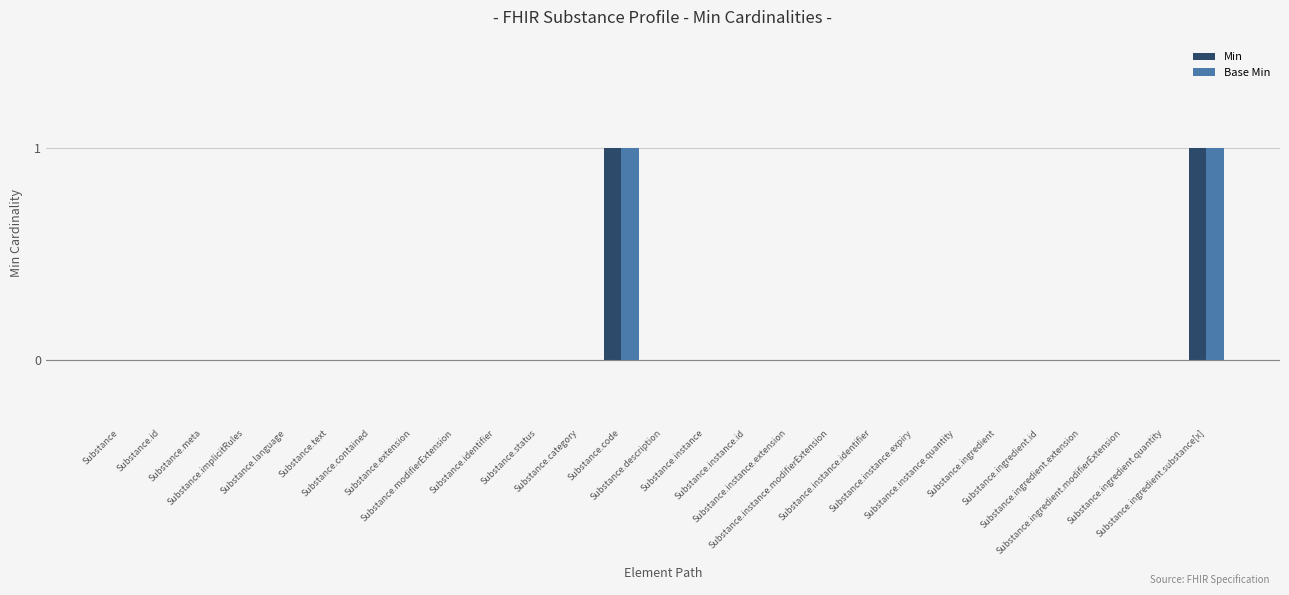

Does the chart contain stacked bars?

No